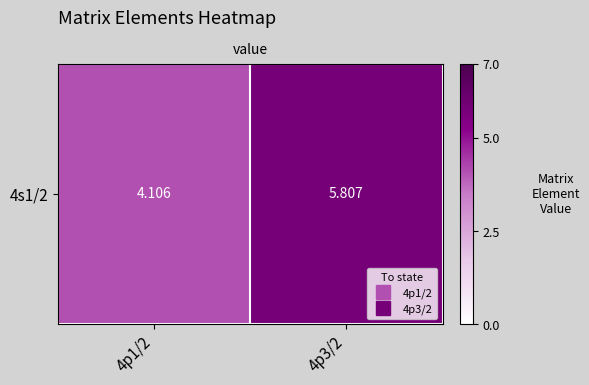

Reading left to right, extract all data points from this chart.

4.1	5.8